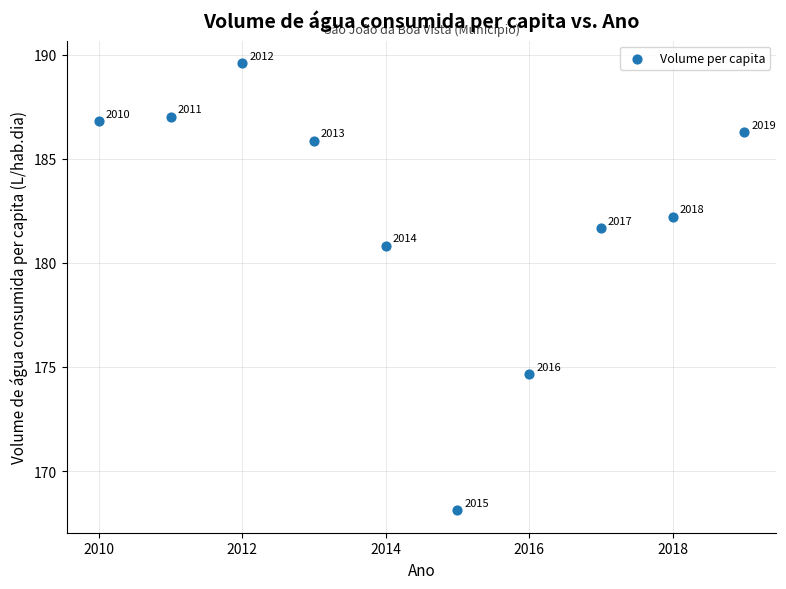

What is the range of Y values (max minus min)?

21.5